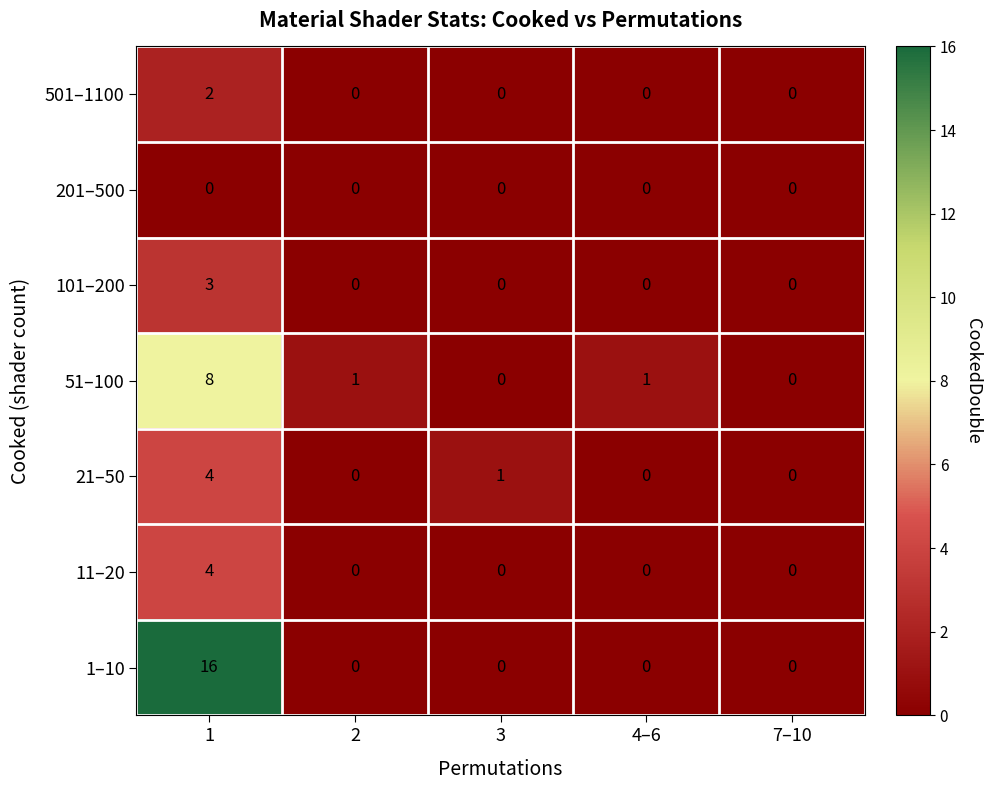

Count the number of categories in the chart.

5